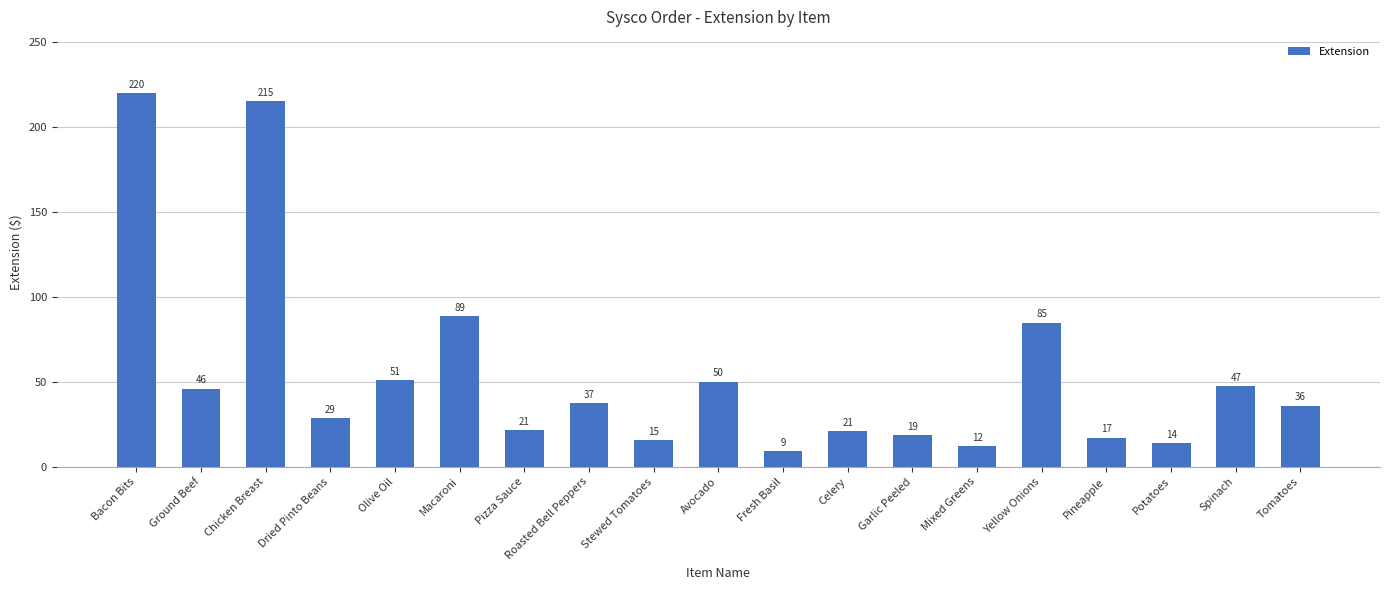

What is the ratio of the value at Bacon Bits to the value at Avocado?

4.4